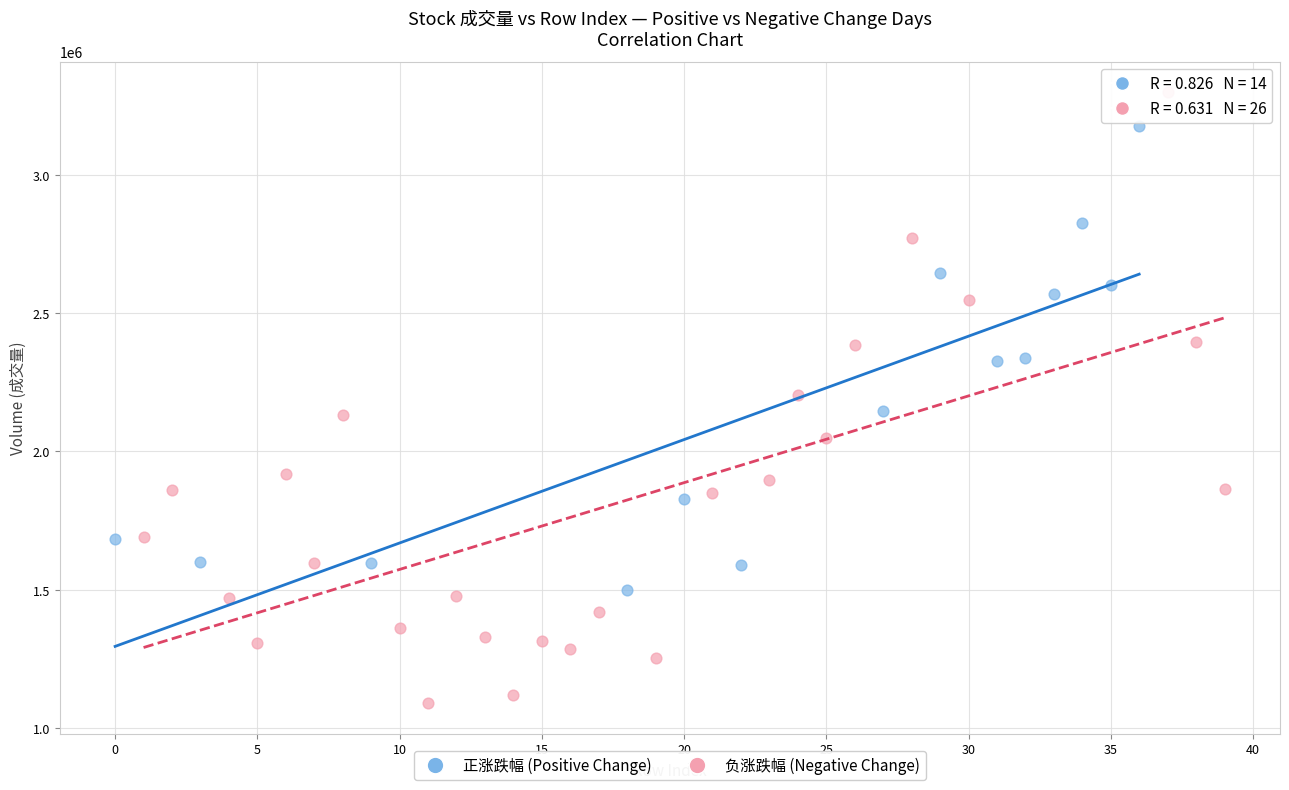

Which series contains the highest Y value?

负涨跌幅 (Negative Change)